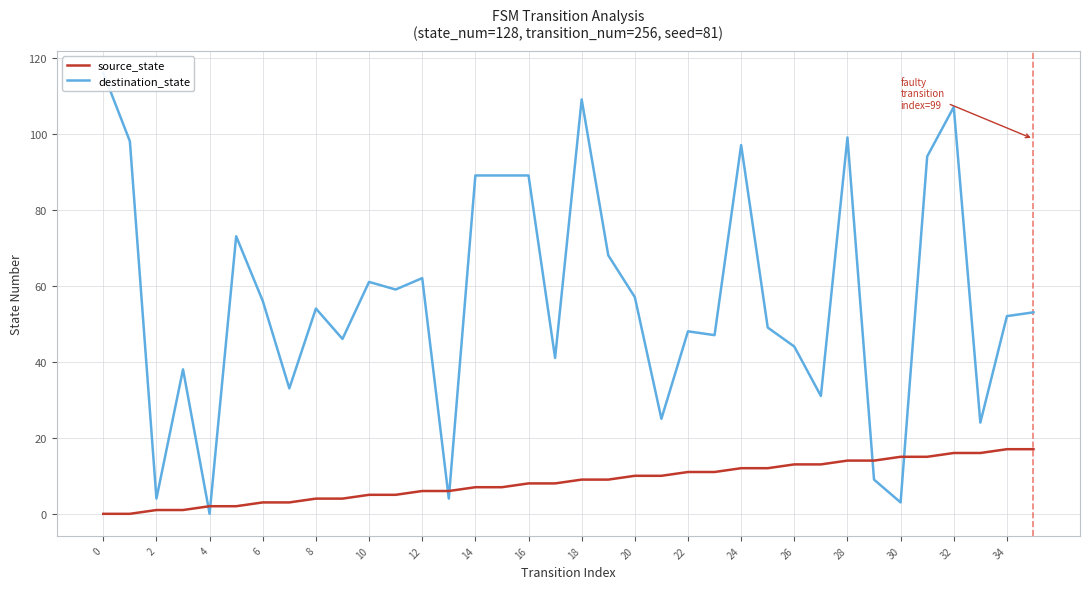

What is the highest value of the source_state series?

17